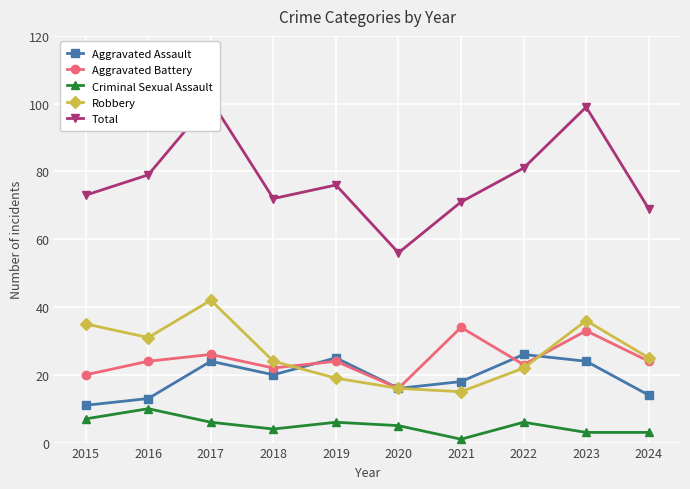

Where is the first local minimum for Aggravated Battery?

2018